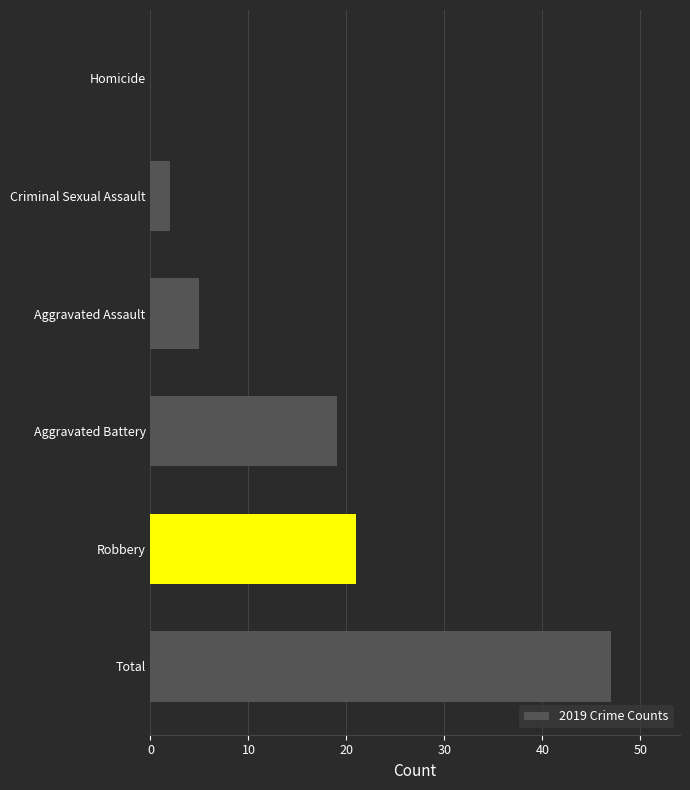

What is the sum of all values?

94